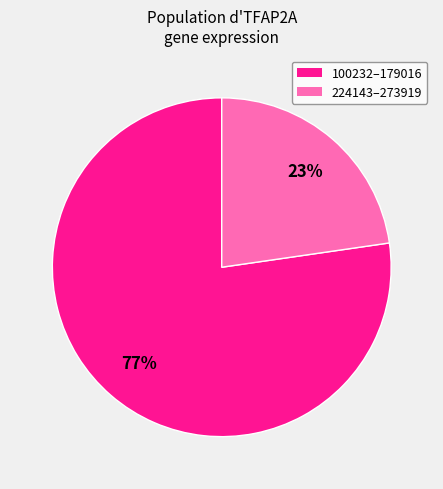

Is there a majority slice in this chart?

Yes